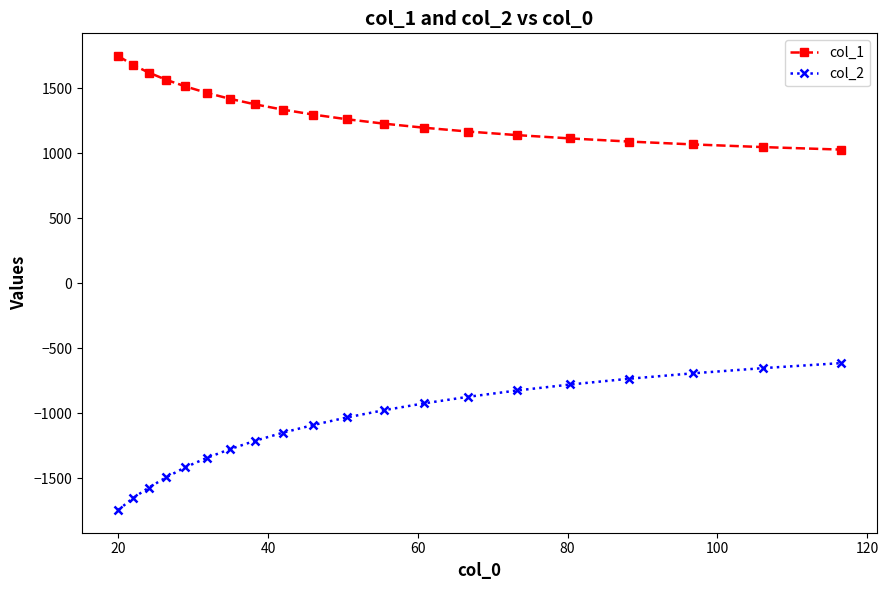

Which series has the largest total across all categories?

col_1